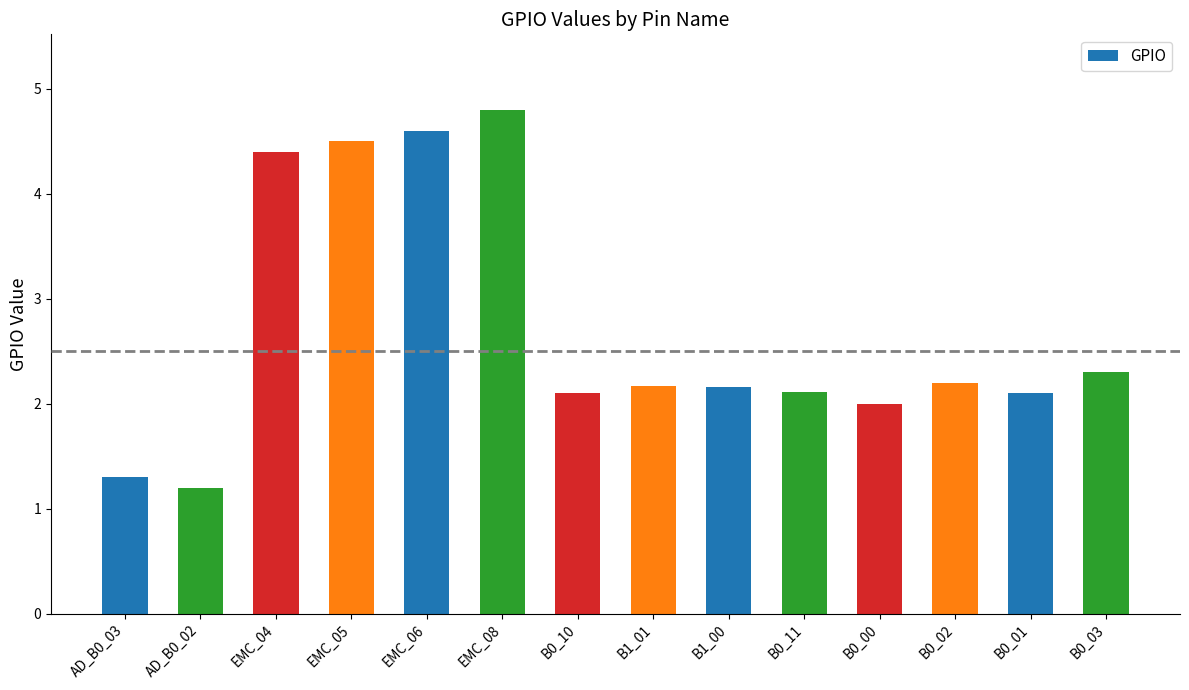

At which label does the data first exceed 2?

EMC_04